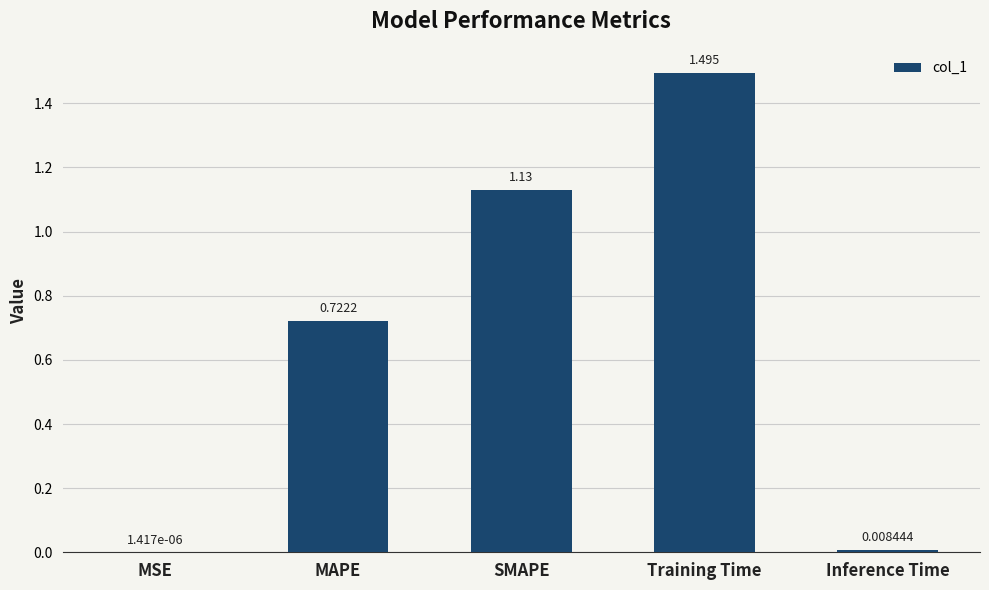

Which label corresponds to the largest value in the chart?

Training Time